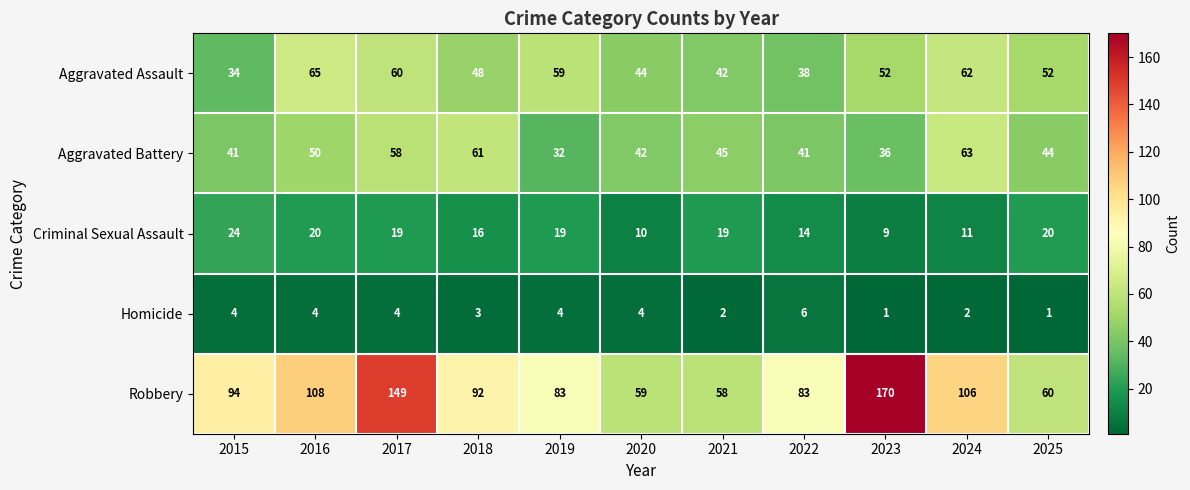

True or false: Robbery has a value of 45 at 2019.

False